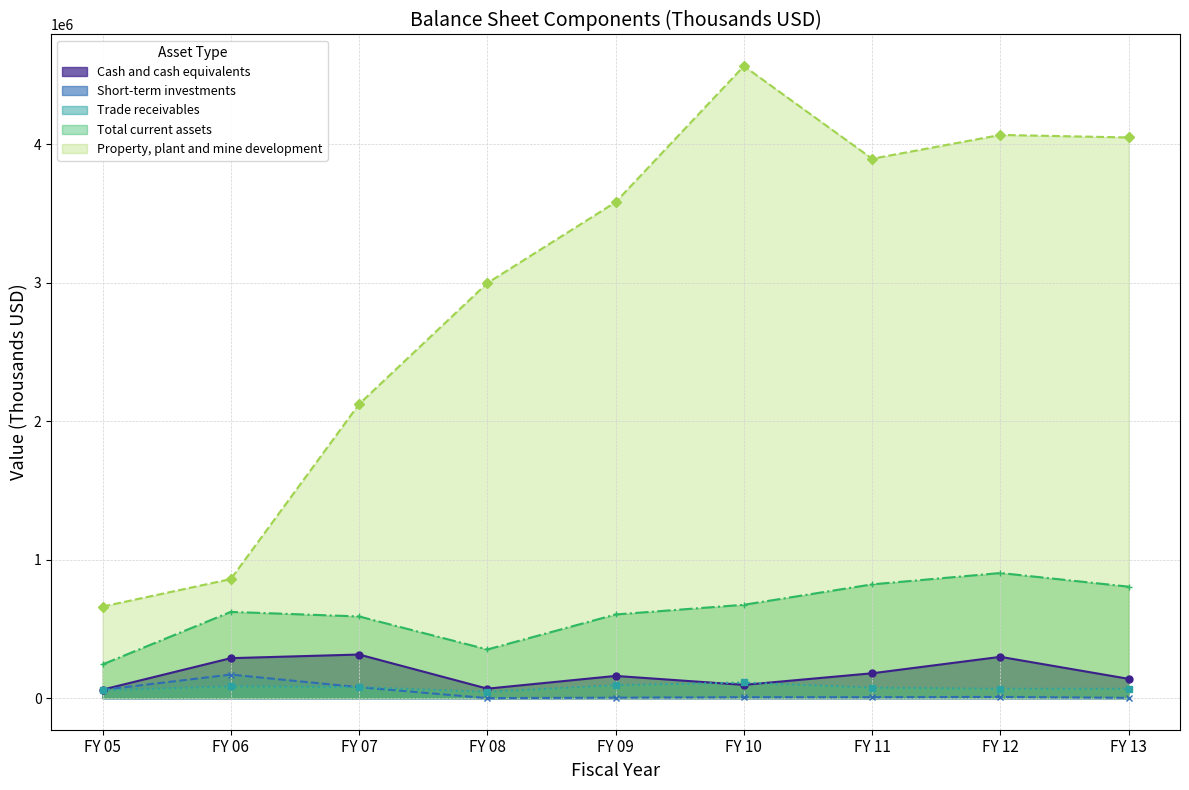

How many data points in Trade receivables are less than 75899?

4